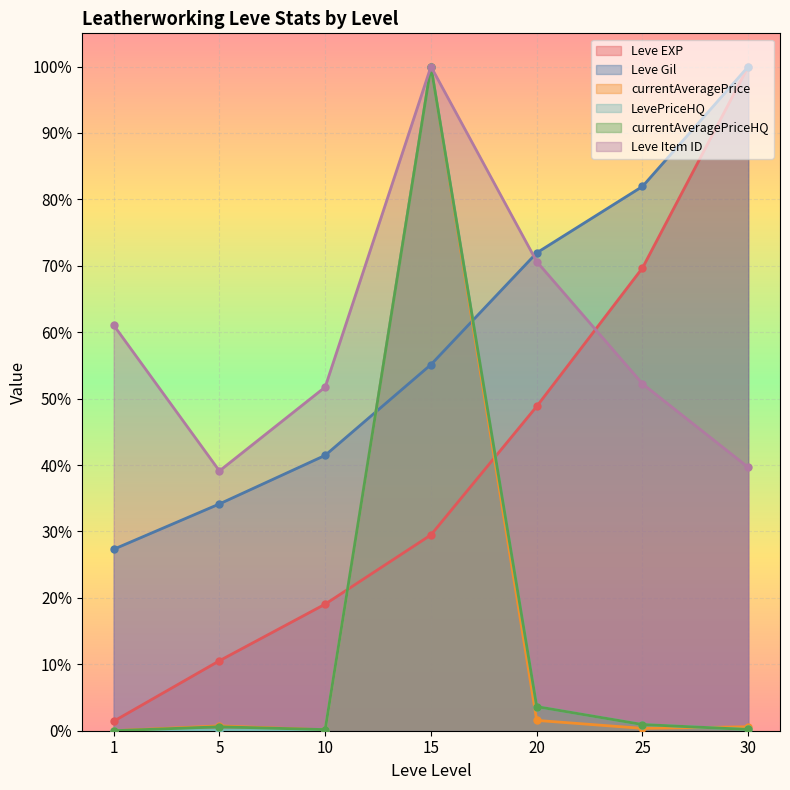

How many distinct data groups are displayed?

6